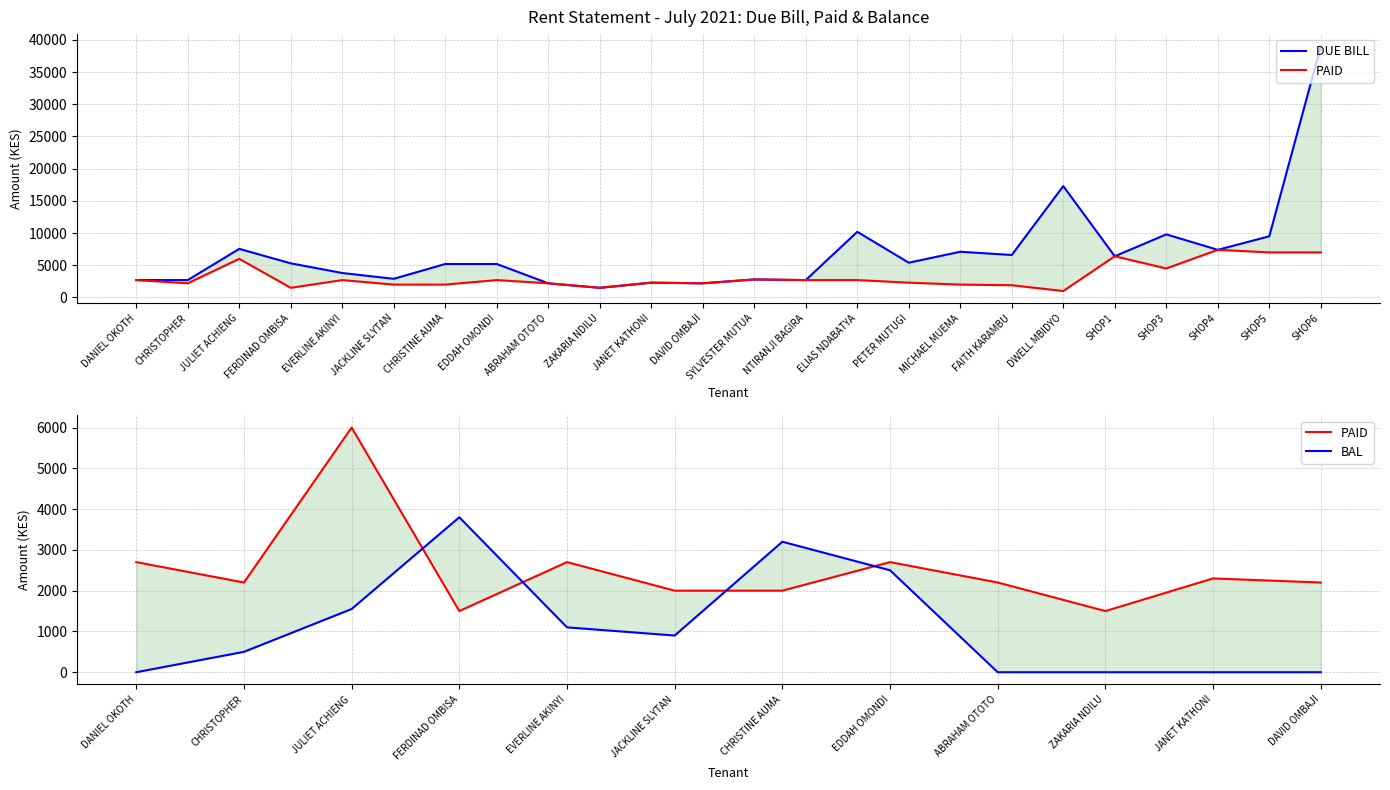

At SHOP1, list the series in order from largest to smallest.

DUE BILL, PAID